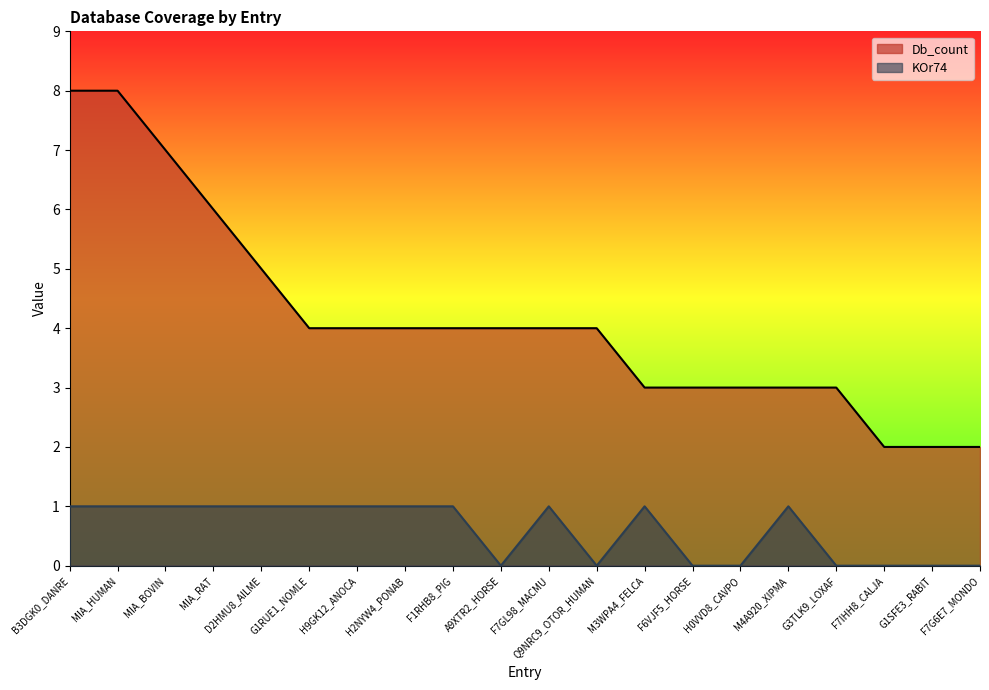

Which series changed the most between H9GK12_ANOCA and Q9NRC9_OTOR_HUMAN?

KOr74